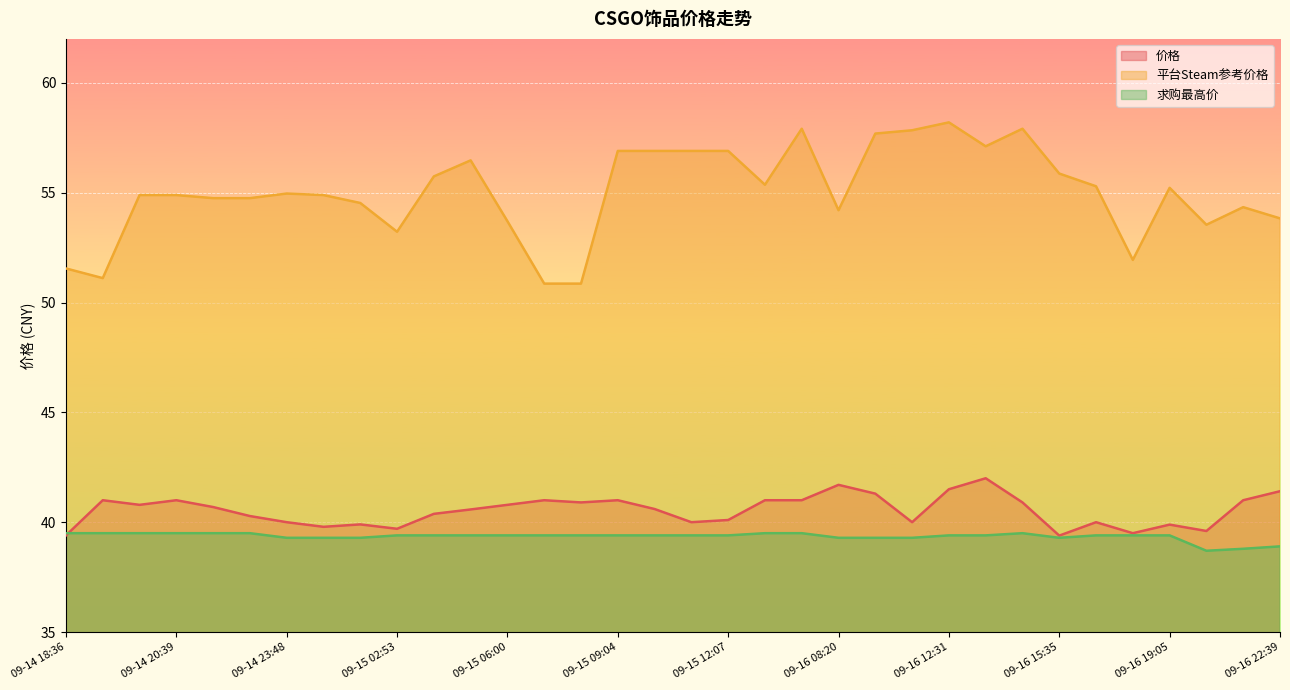

Which label corresponds to the largest value in the chart?

09-16 12:31